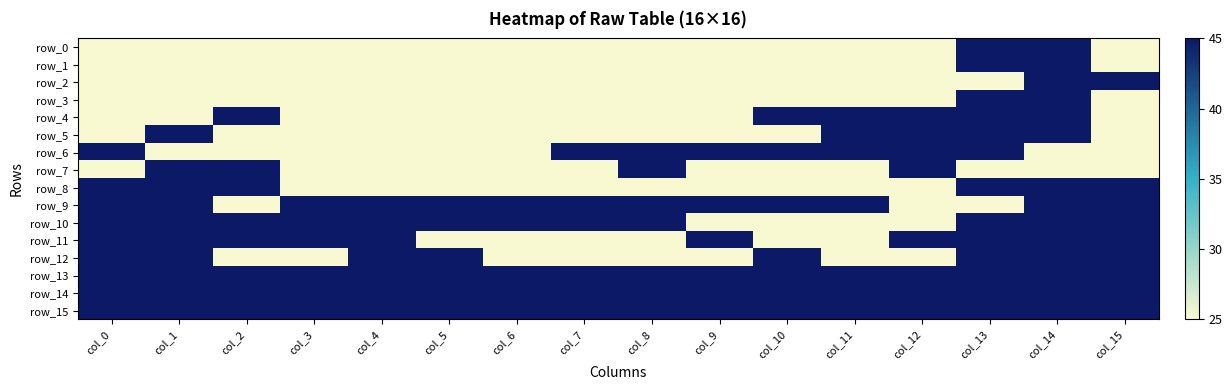

Which series has the widest spread of values?

row_0